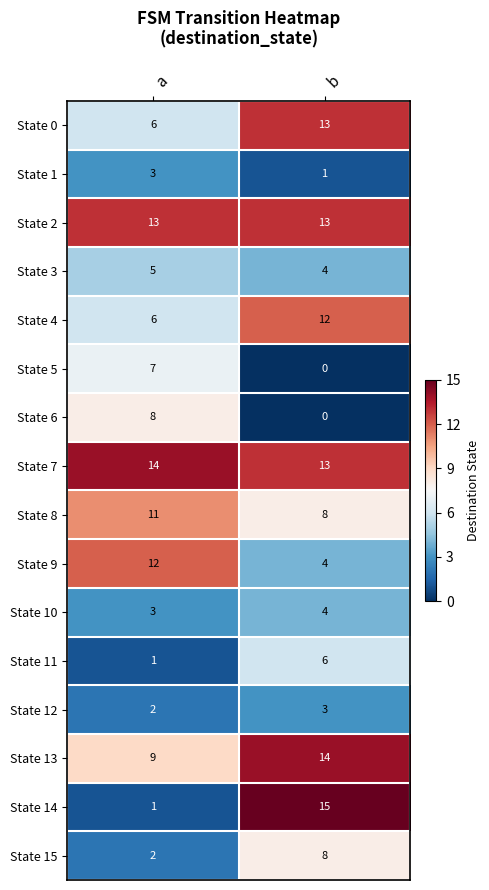

Which series has the widest spread of values?

State 14